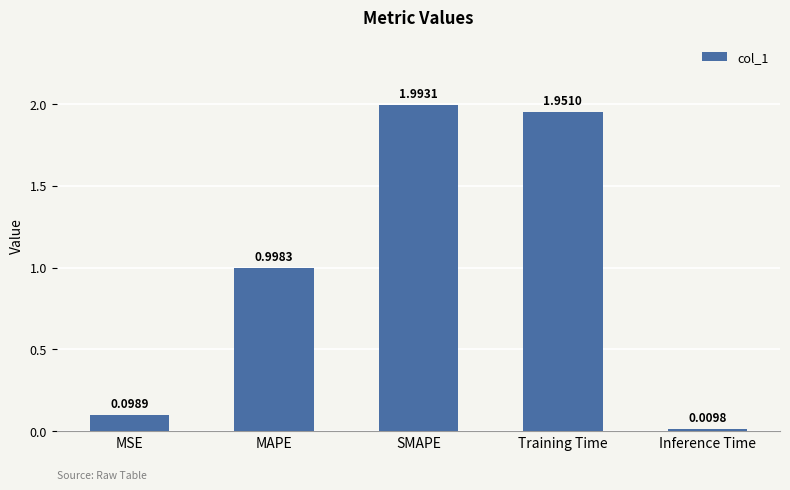

Rank the categories by value from lowest to highest.

Inference Time, MSE, MAPE, Training Time, SMAPE